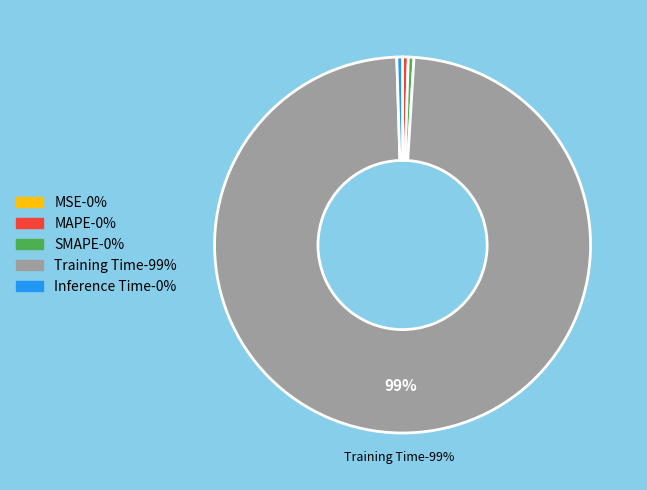

Does any single category account for the majority?

Yes